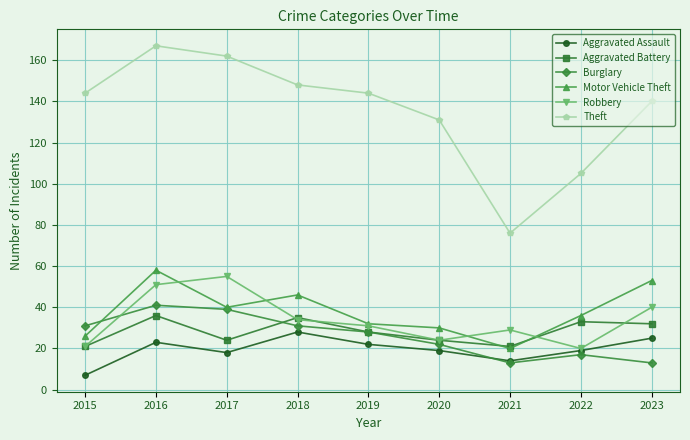

Rank the series by their maximum value, from lowest to highest.

Aggravated Assault, Aggravated Battery, Burglary, Robbery, Motor Vehicle Theft, Theft